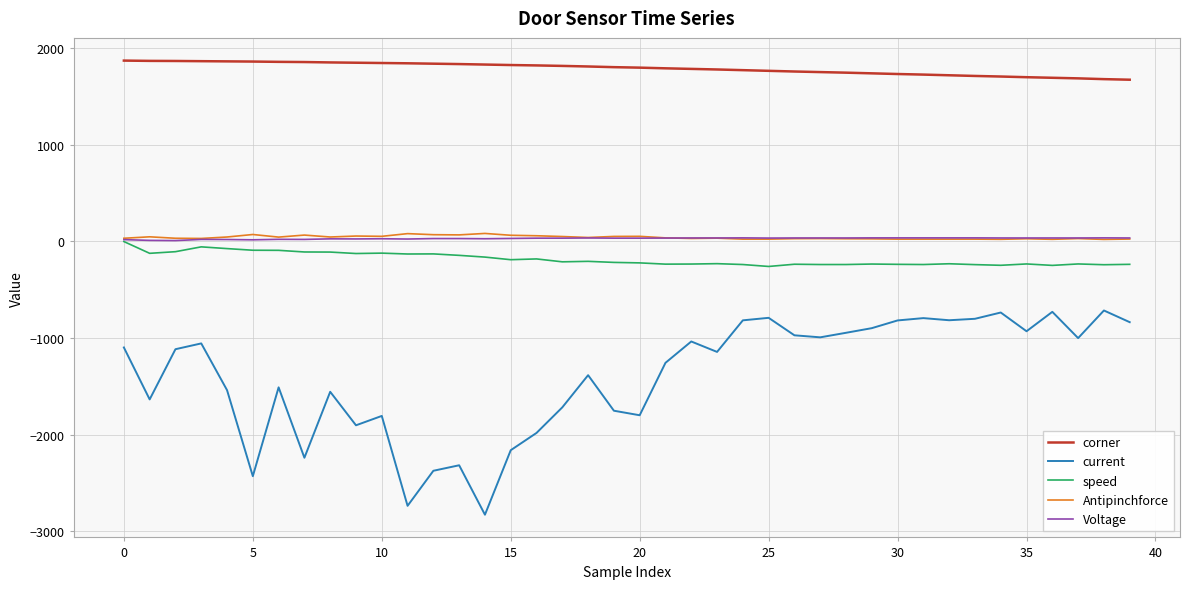

What is the smallest value displayed?

-2830